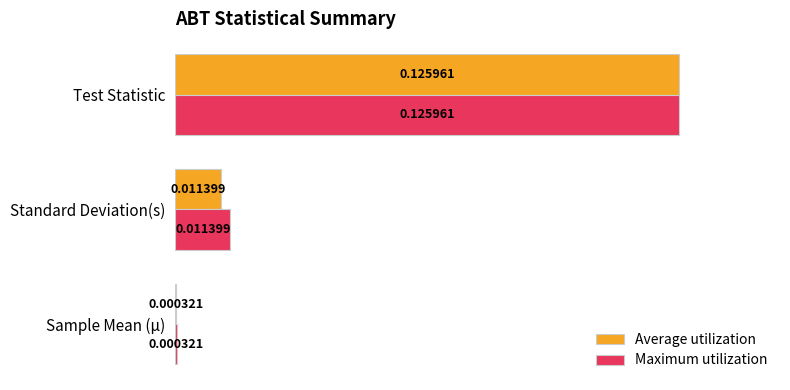

Which series has the largest total across all categories?

Maximum utilization